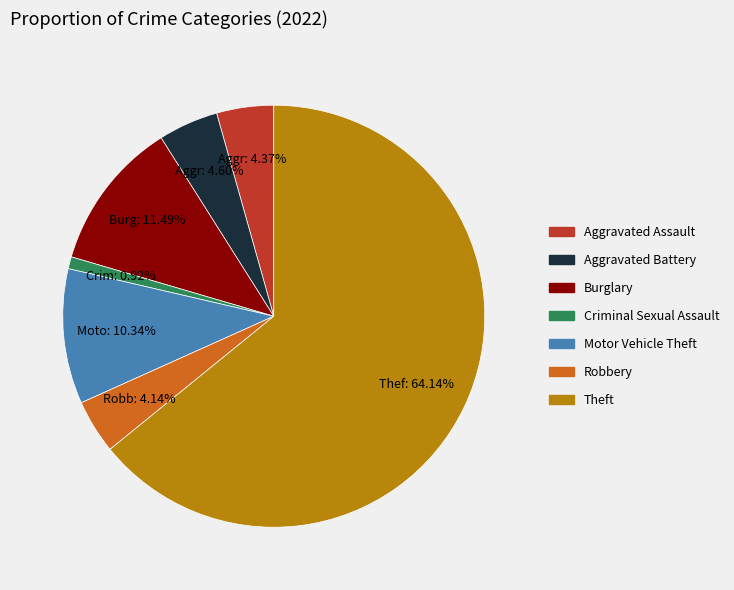

Is there any slice that represents more than half of the pie?

Yes